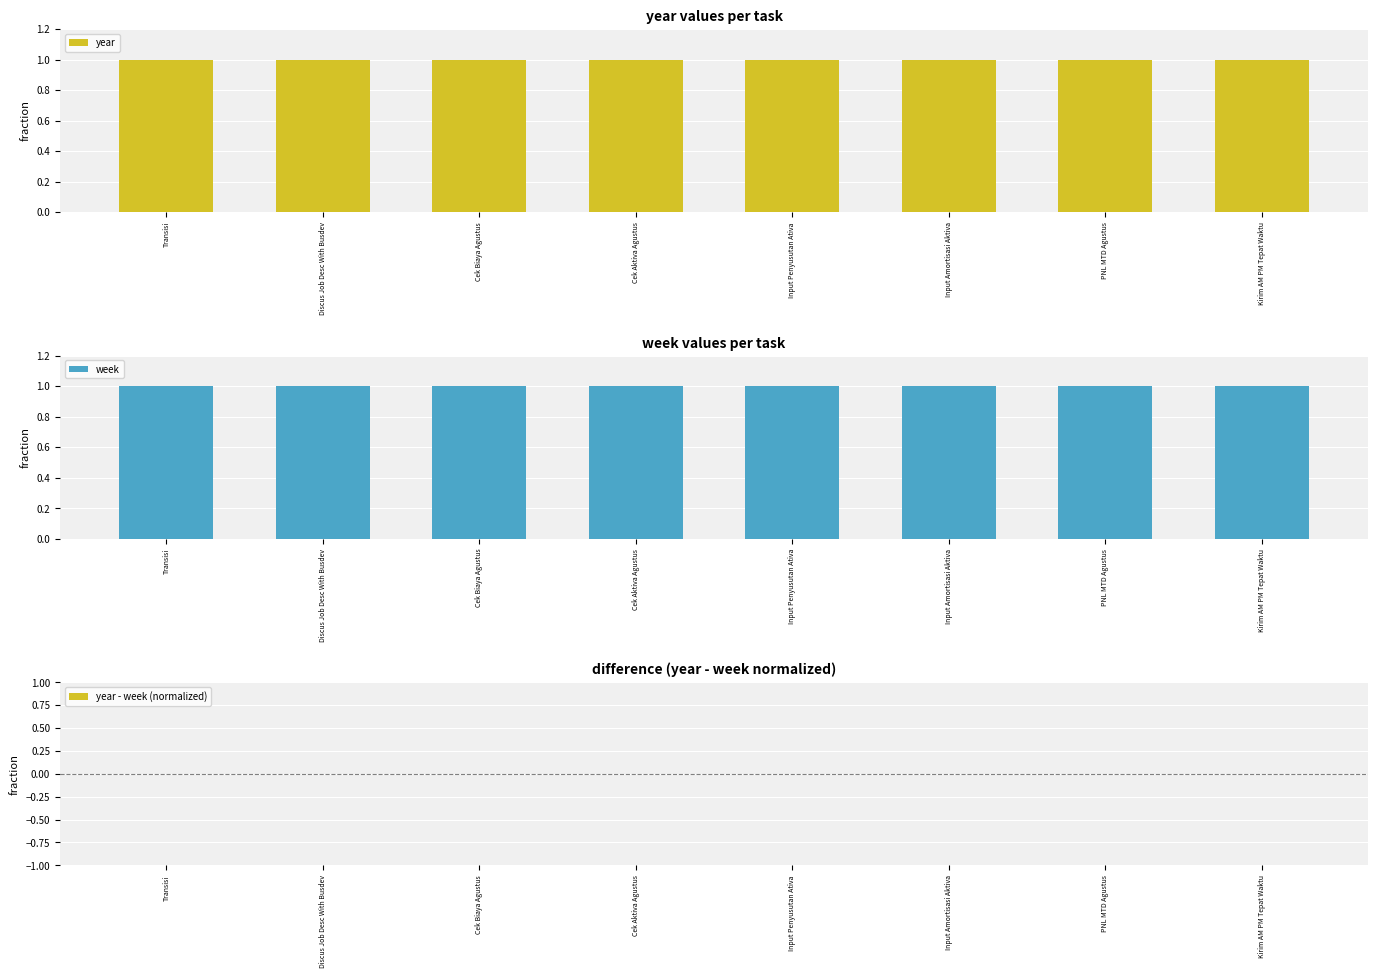

What value does the week series have at Cek Aktiva Agustus?

1